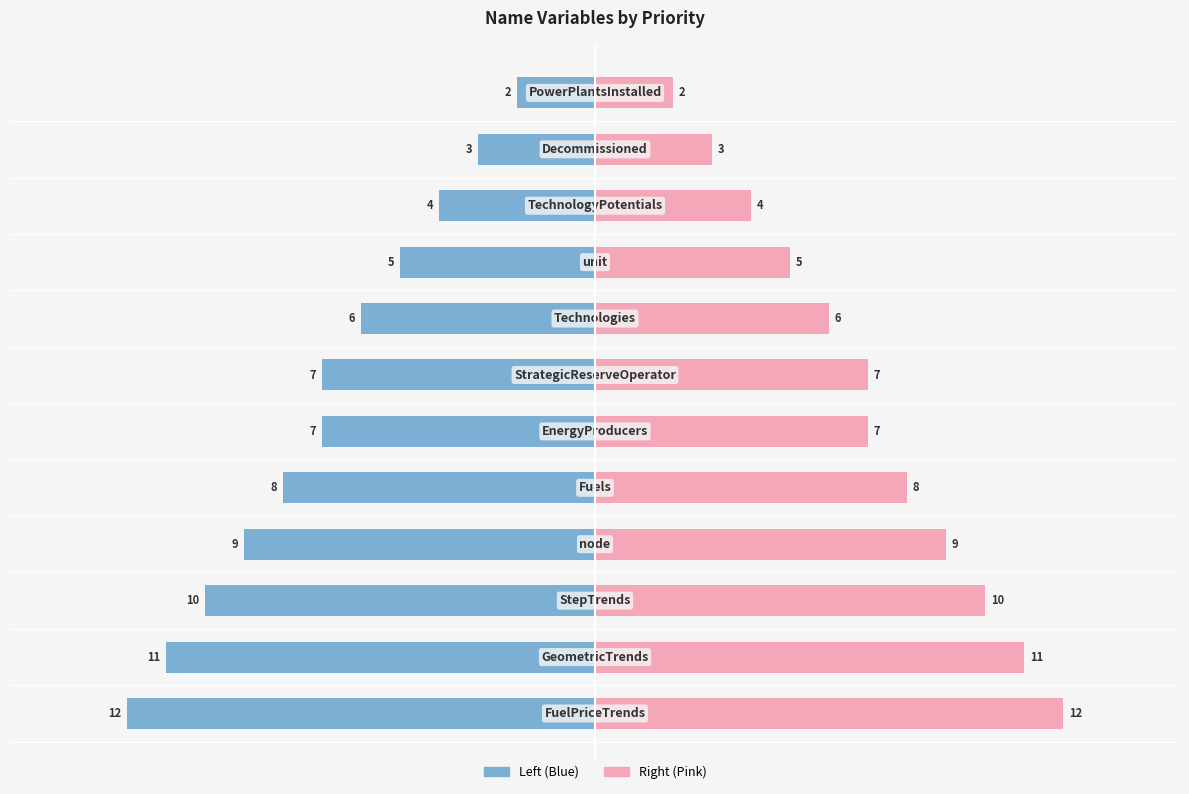

True or false: priority (right) has a value of 8 at 8.

False